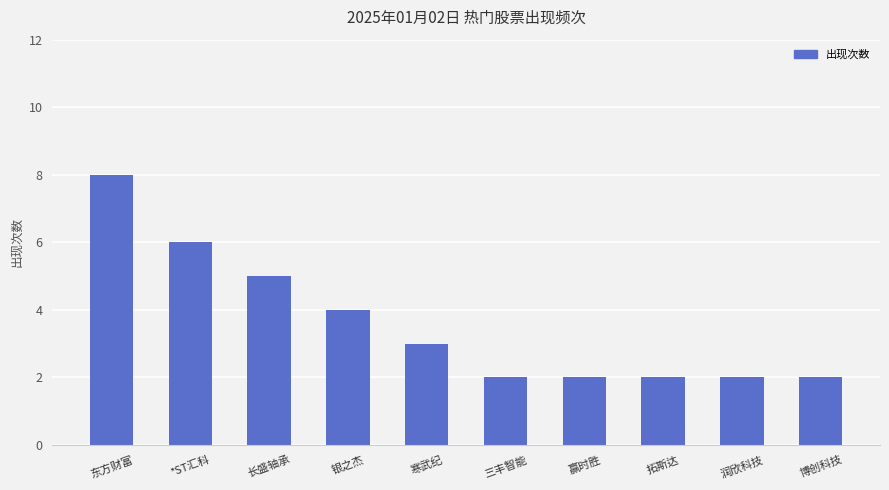

Approximately how many times larger is the value at 东方财富 compared to 寒武纪?

2.7